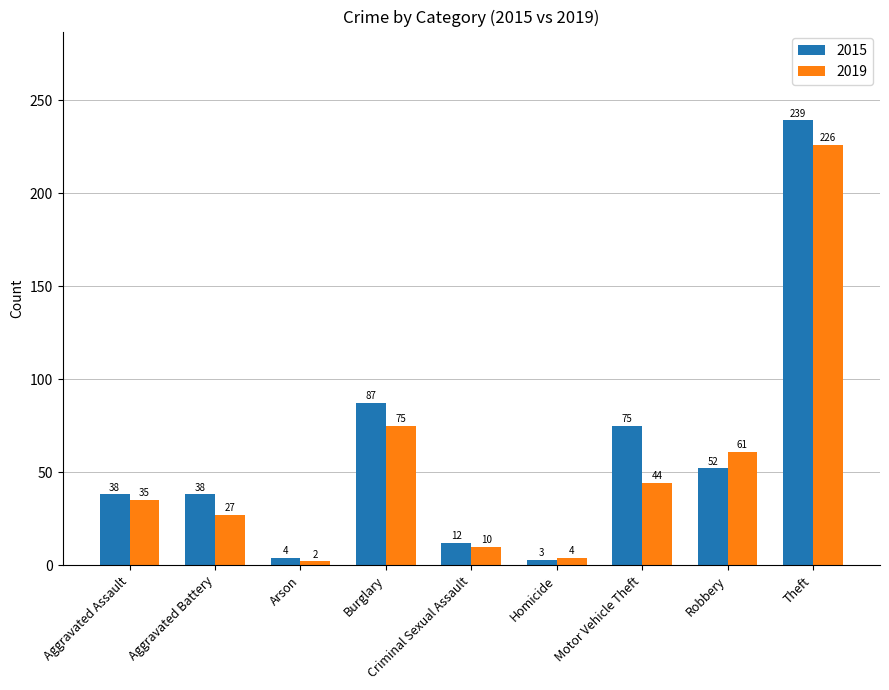

Rank the series by their maximum value, from lowest to highest.

2019, 2015